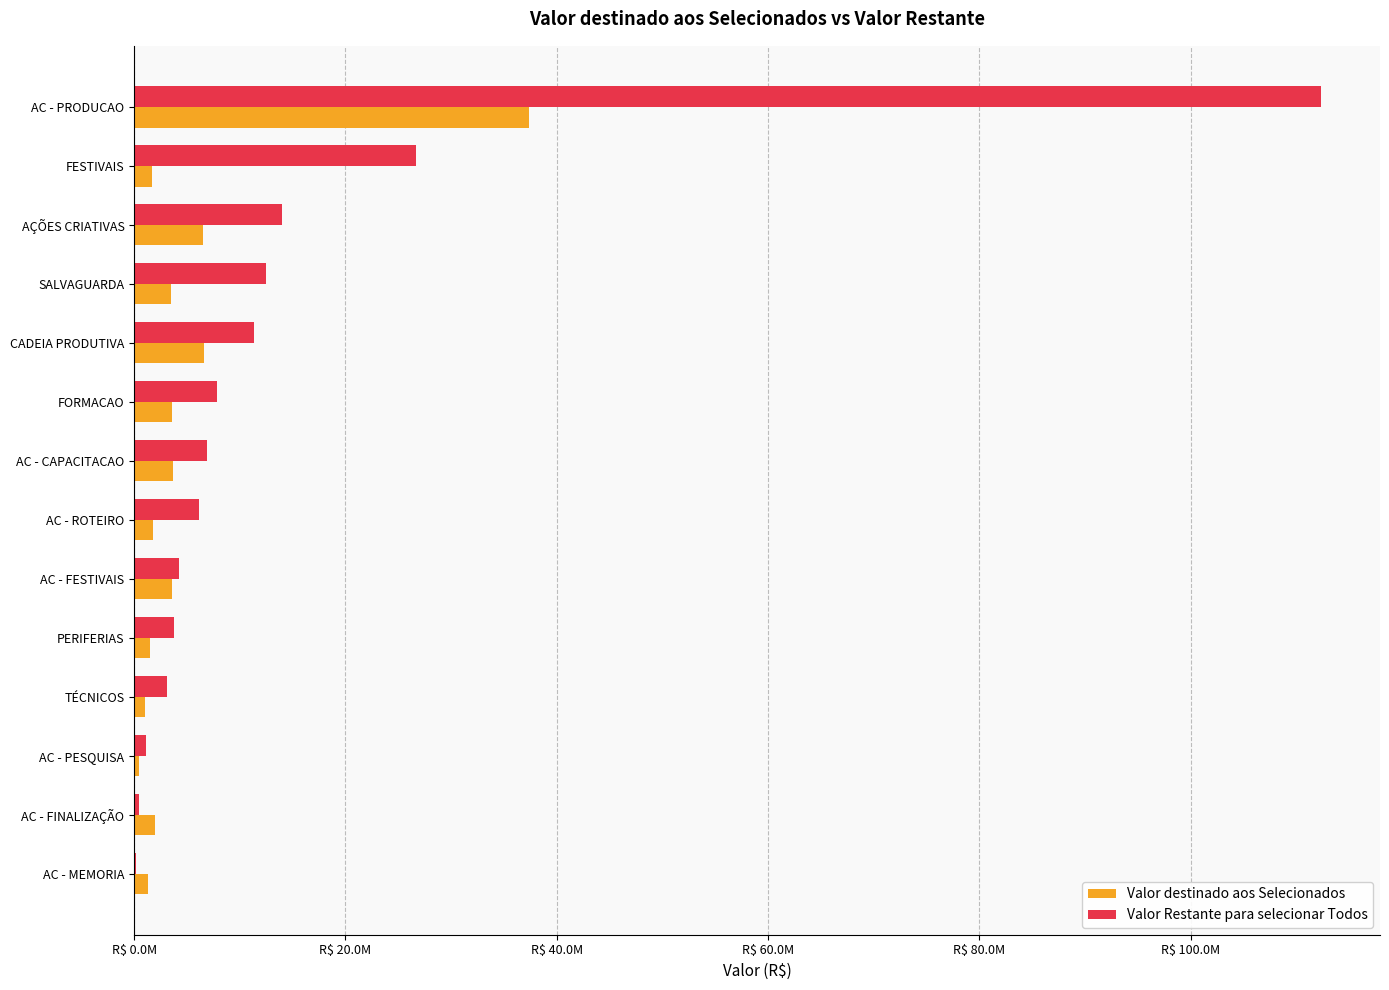

What are all the series names shown in the legend?

Valor destinado aos Selecionados, Valor Restante para selecionar Todos